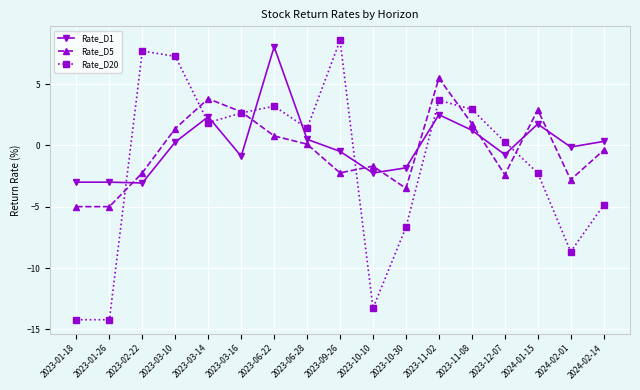

Rank the series by their maximum value, from lowest to highest.

Rate_D5, Rate_D1, Rate_D20